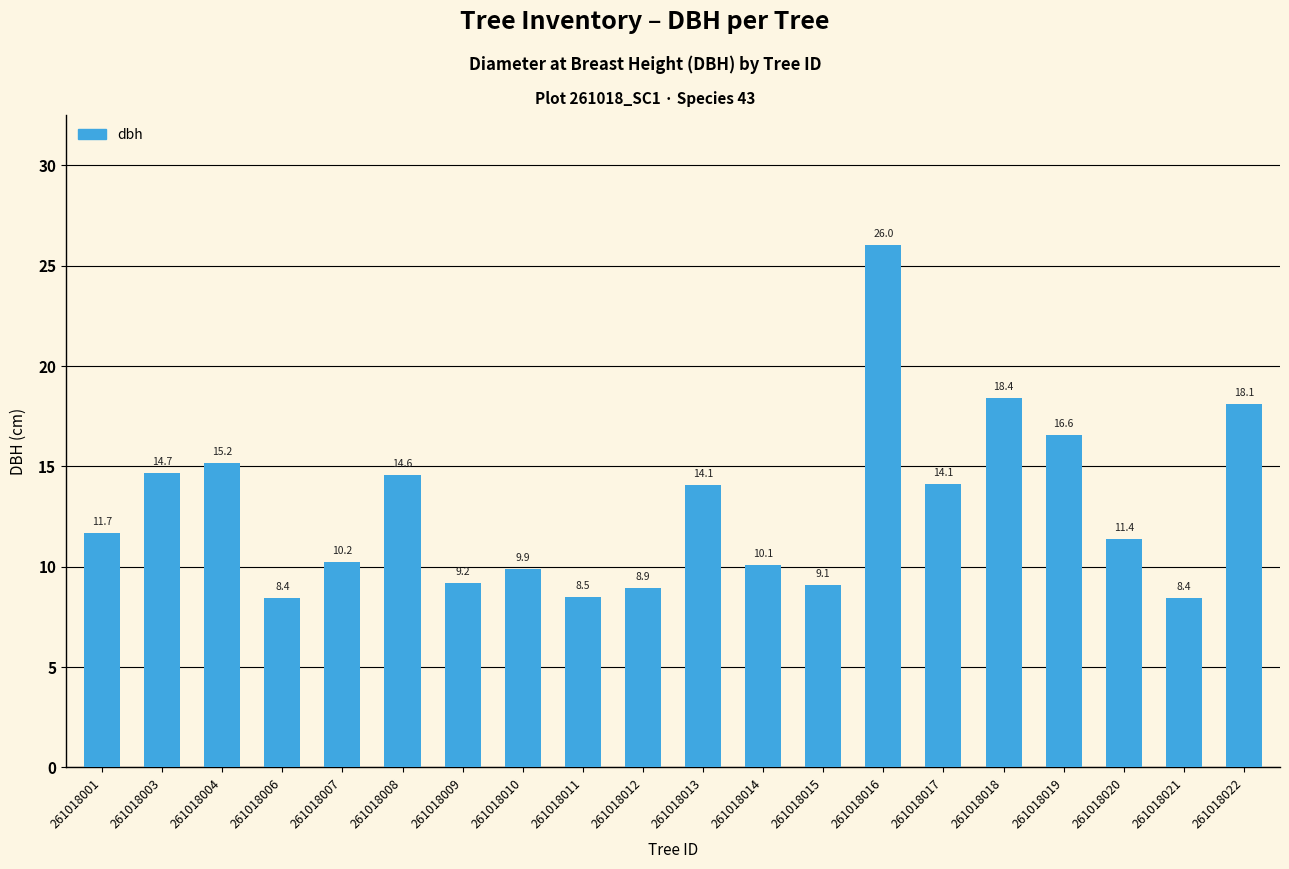

Between 261018020 and 261018011, which is larger?

261018020